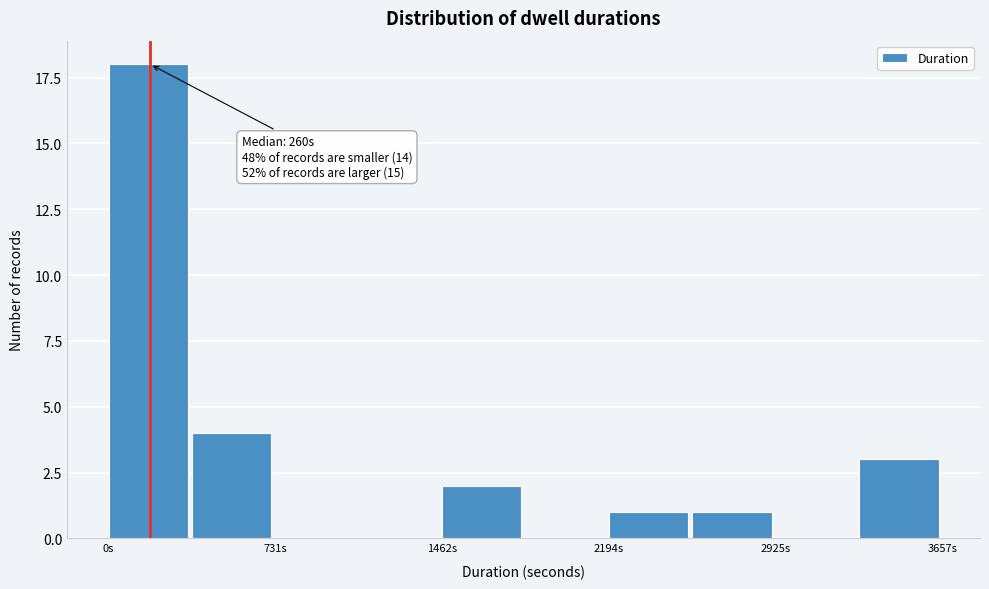

Read against the x-axis, roughly where is the centre of the tallest bar?

200